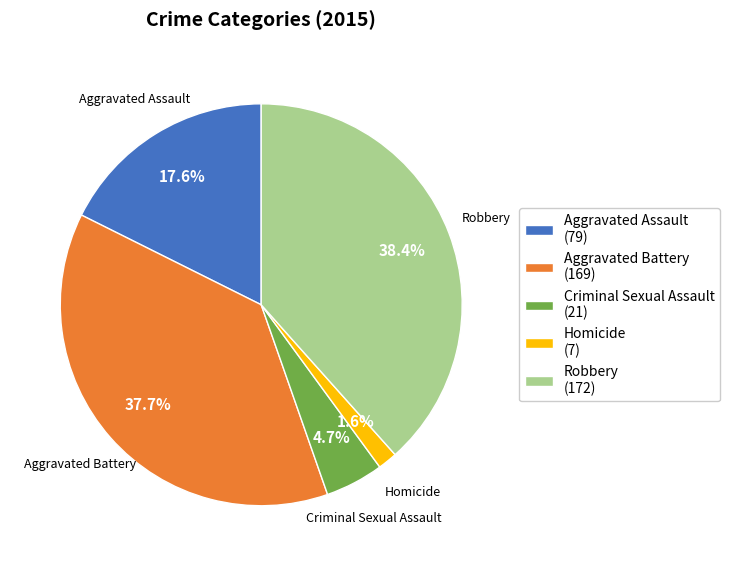

Is the sum of Robbery and Aggravated Battery greater than half?

Yes